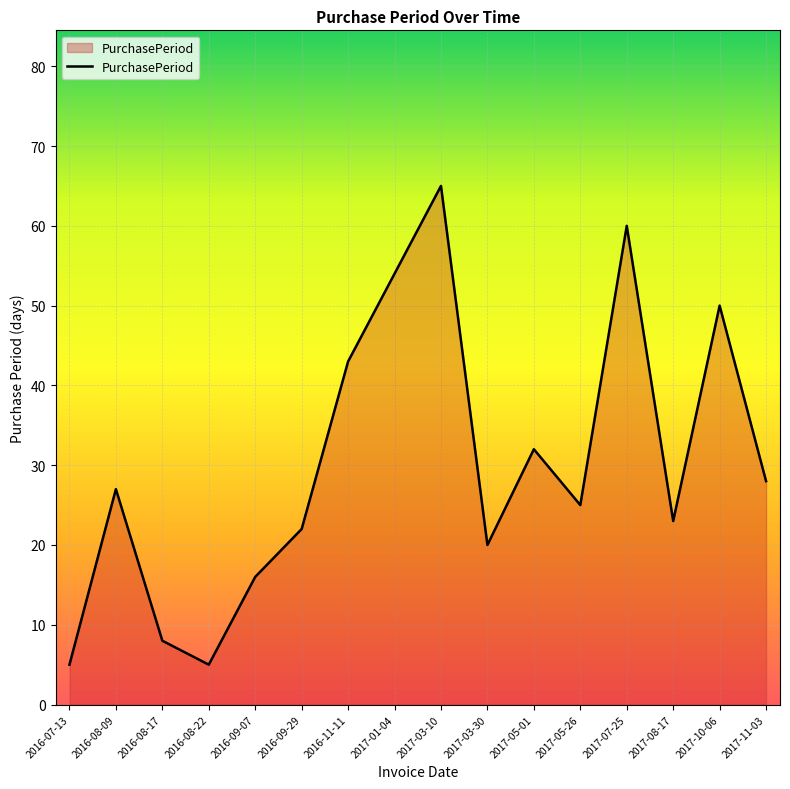

How many interior local valleys (lower than both neighbors) does the data have?

4